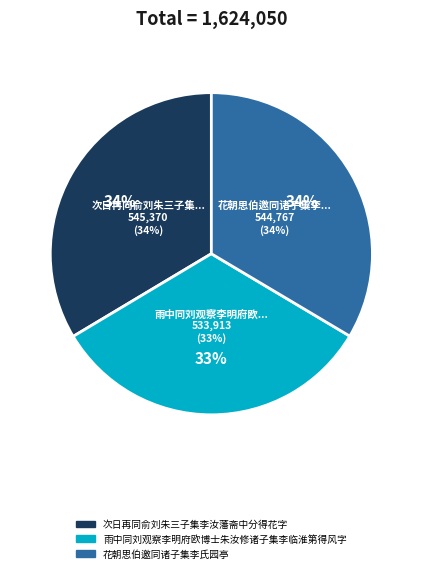

Is there a majority slice in this chart?

No